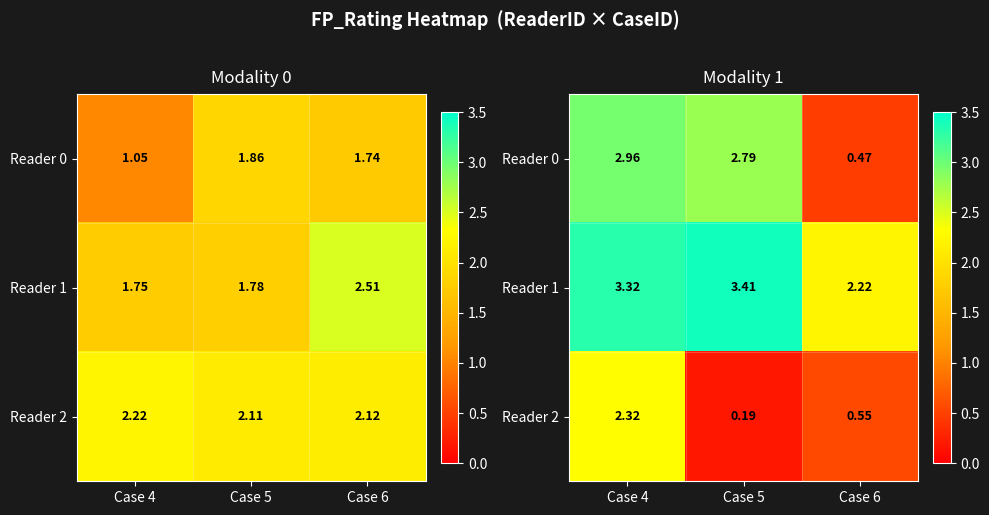

How many Reader 0 values are between 0 and 2?

1